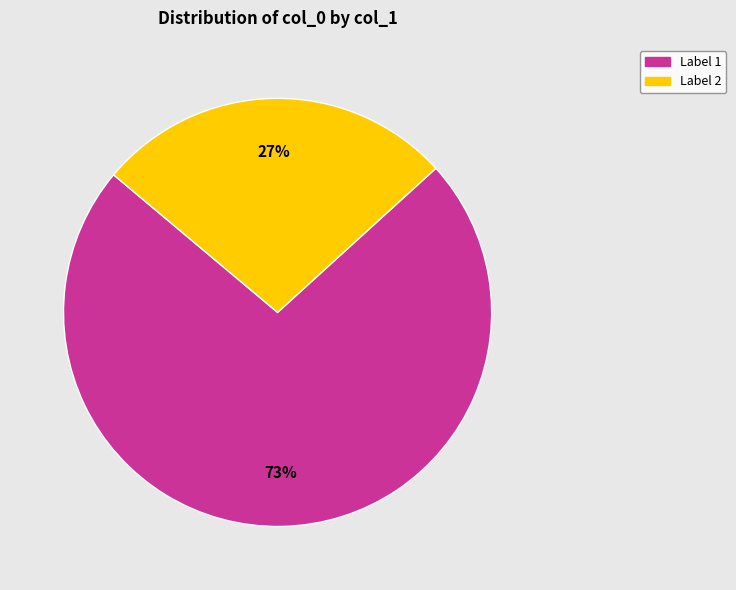

How many segments does this pie chart have?

2